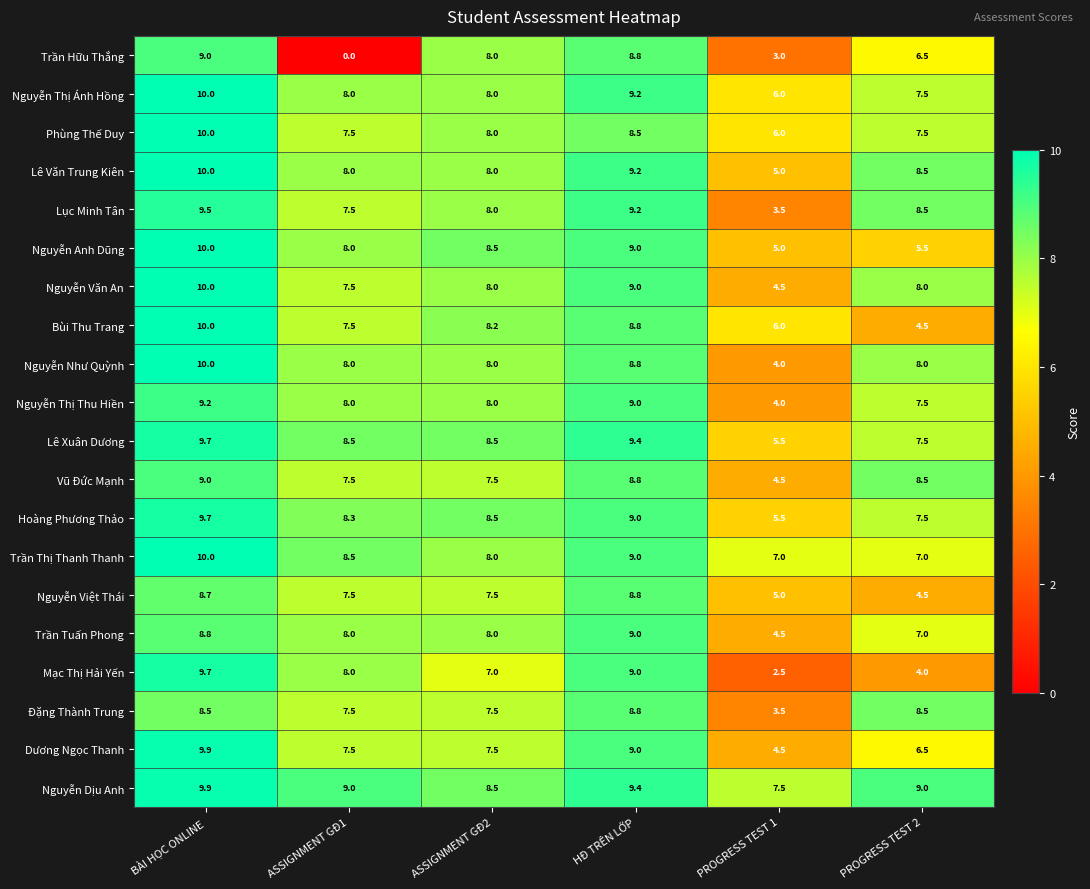

Where is Nguyễn Việt Thái nearest to the value 6?

PROGRESS TEST 1